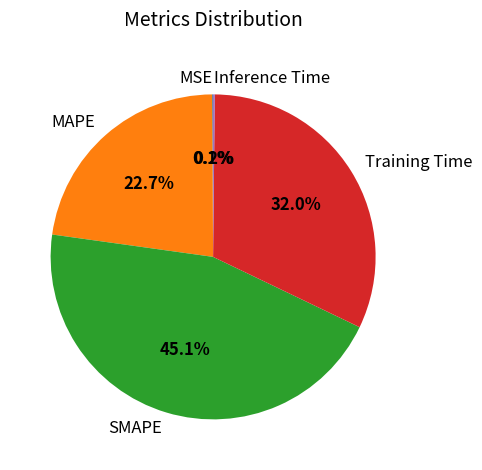

What is the largest slice in the pie chart?

SMAPE